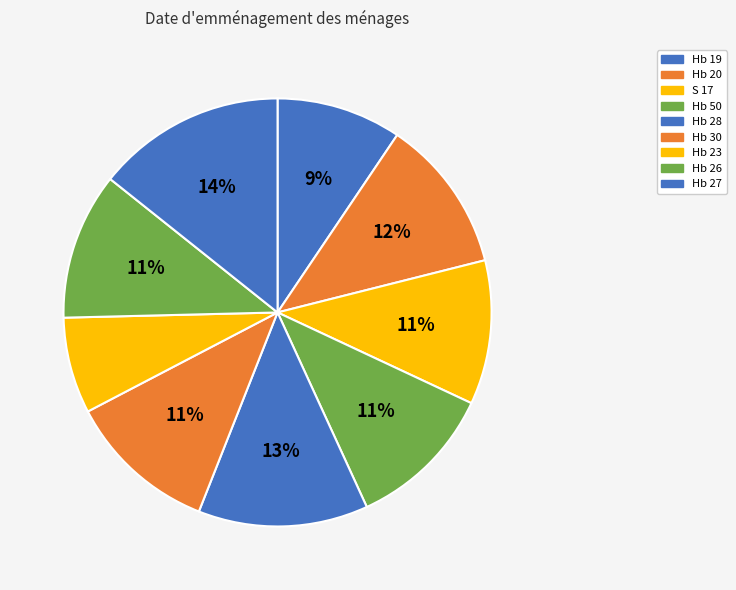

Is the sum of Hb 19 and Hb 27 greater than half?

No